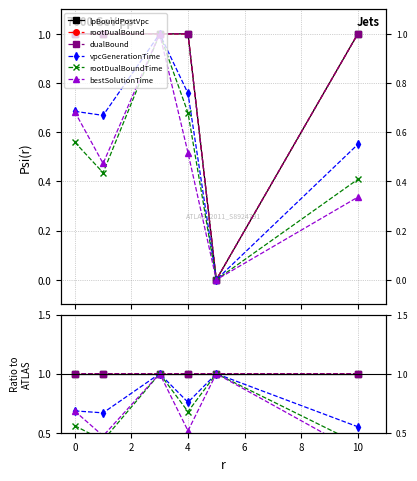

True or false: dualBound and rootDualBoundTime cross at least once.

True